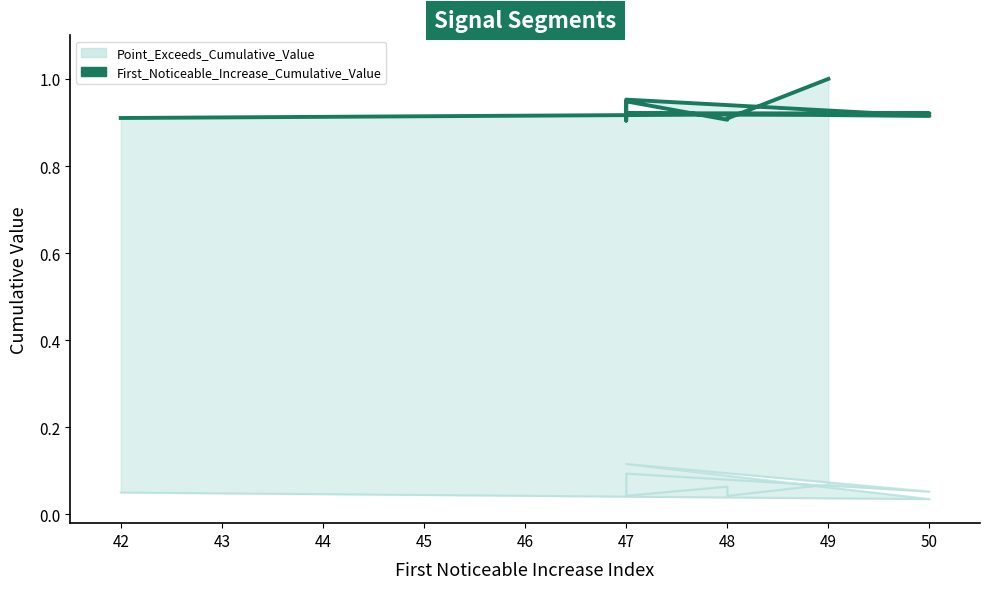

How many lines are shown in the chart?

1